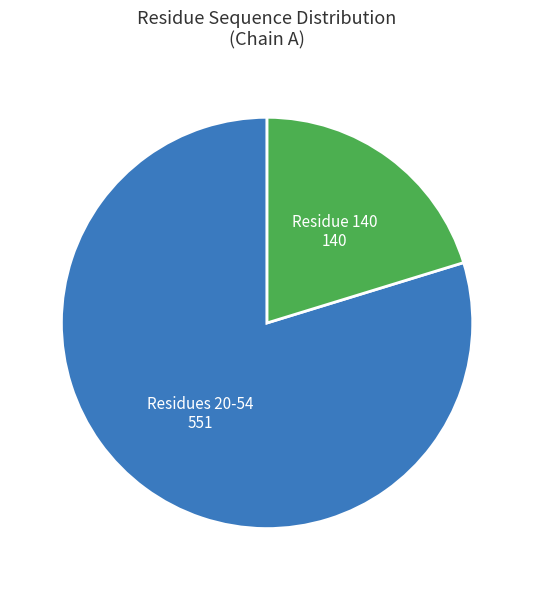

Is there a majority slice in this chart?

Yes